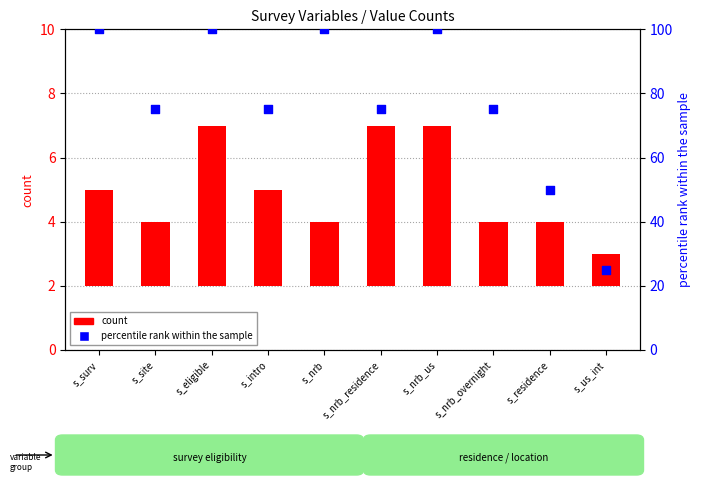

Which series contains the highest Y value?

percentile rank within the sample